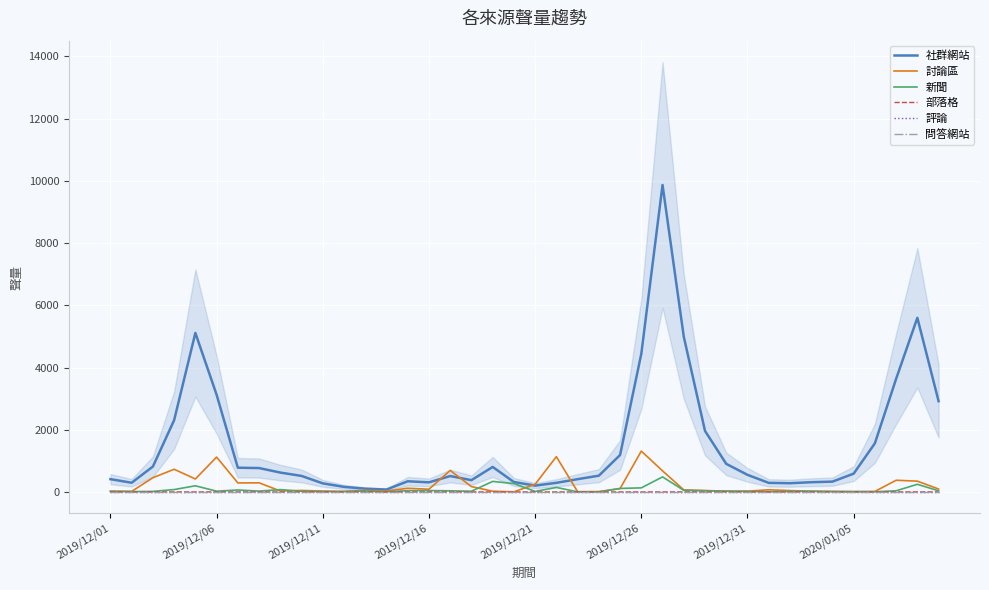

Between 2019/12/11 and 17, which series saw the biggest shift?

社群網站